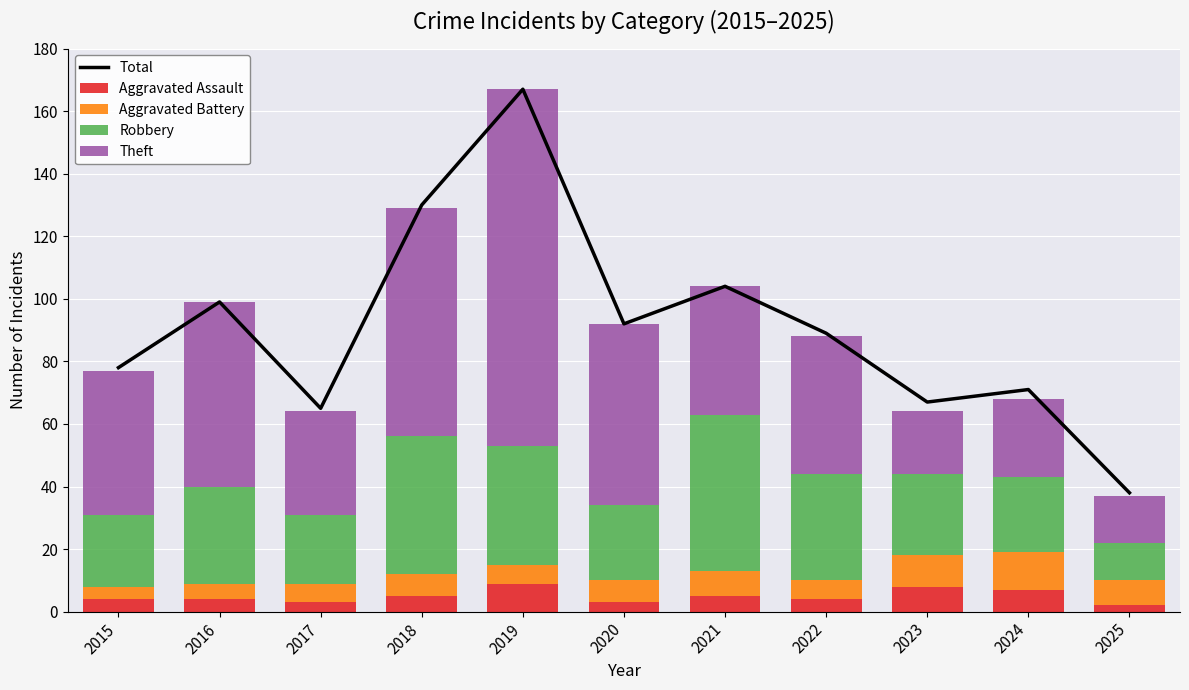

What is the difference between the maximum and second lowest values in the Aggravated Assault series?

6